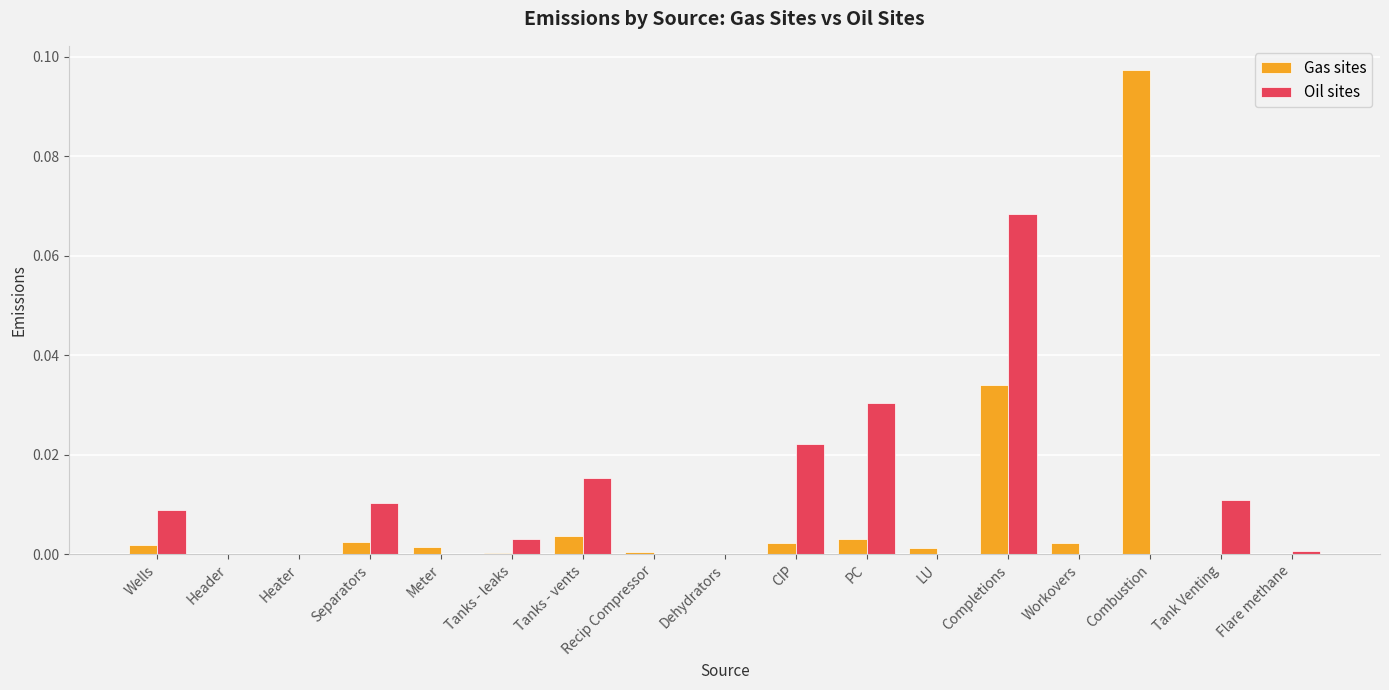

How many groups of bars are there?

17